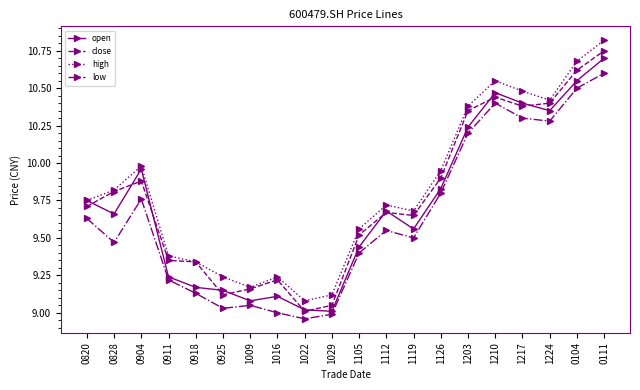

What is the label of the 19th point from the right?

0828